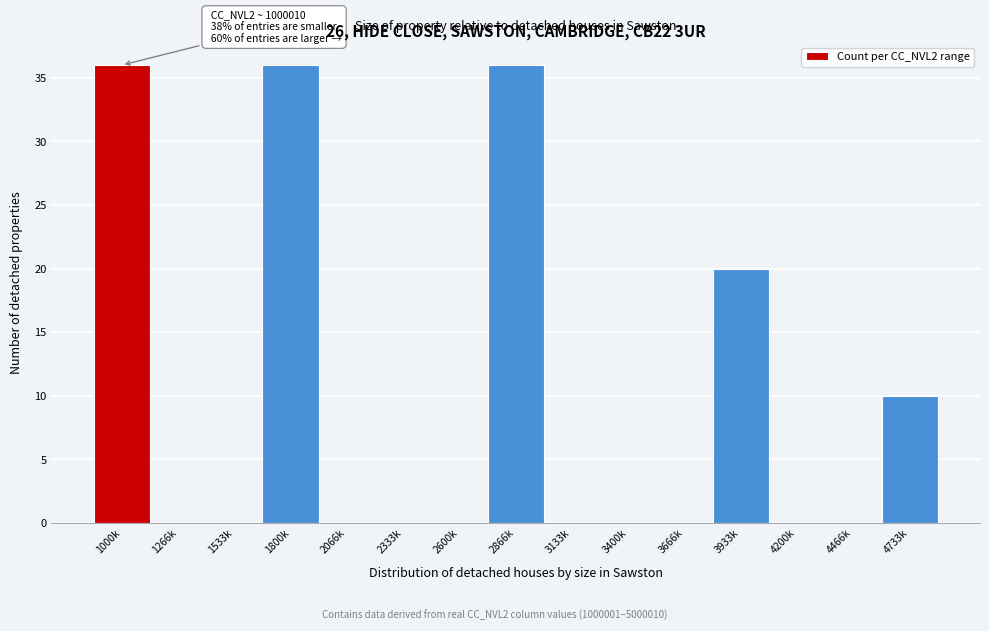

Reading right to left, extract all data points from this chart.

4733k=10	4466k=0	4200k=0	3933k=20	3666k=0	3400k=0	3133k=0	2866k=36	2600k=0	2333k=0	2066k=0	1800k=36	1533k=0	1266k=0	1000k=36